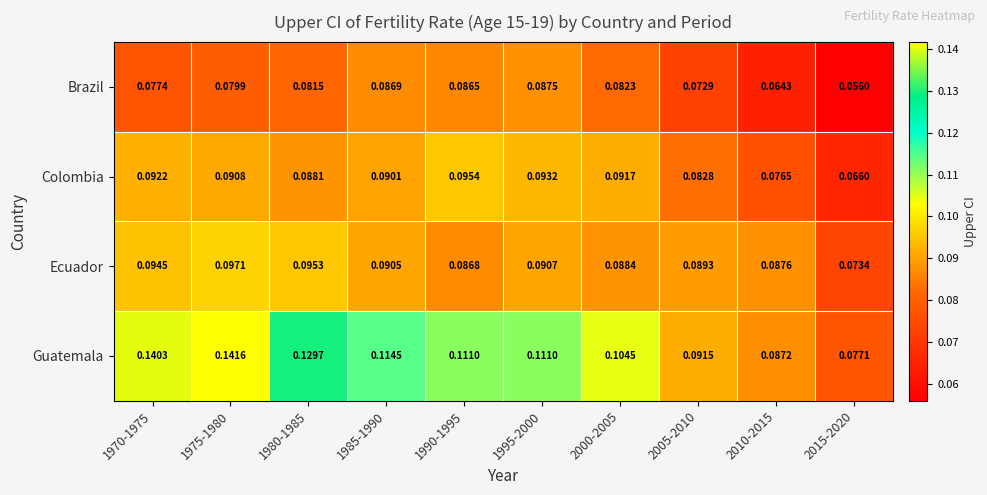

Between 1980-1985 and 2000-2005, which series saw the biggest shift?

Guatemala